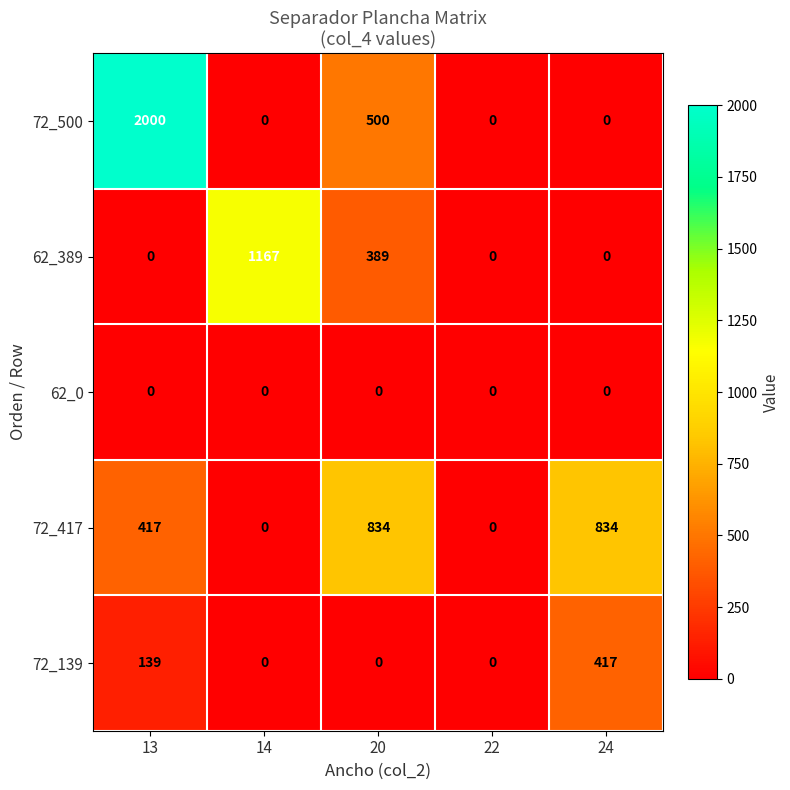

Which series changed the most between 22 and 24?

72_417